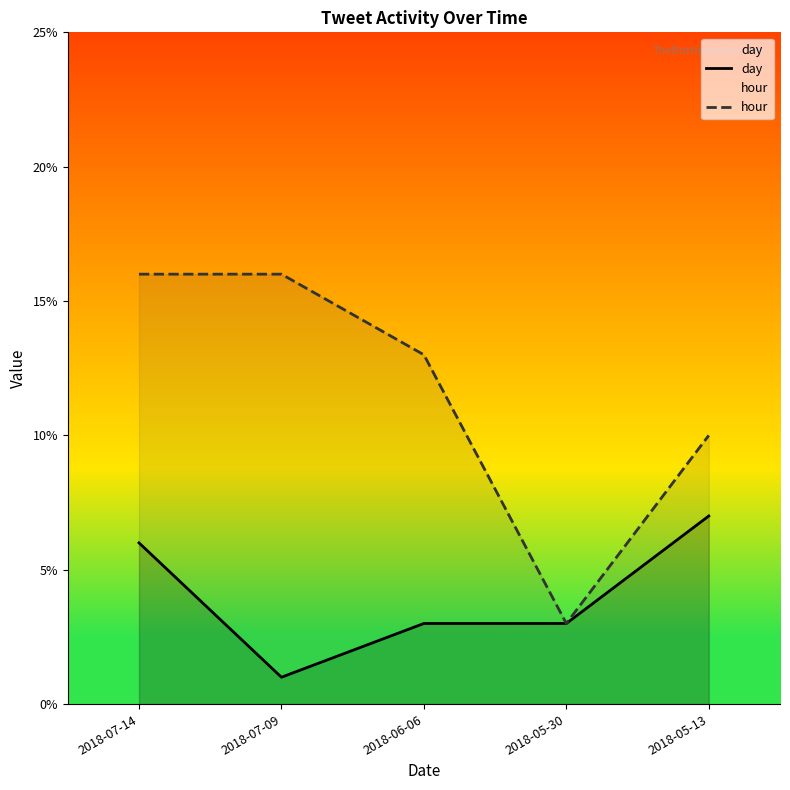

True or false: hour has a value of 20 at 2018-06-06.

False